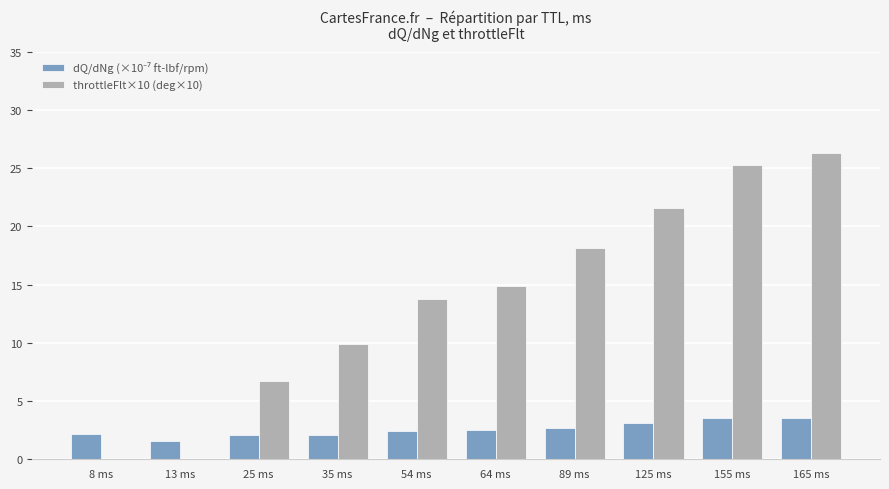

What is the highest value of the throttleFlt×10 (deg×10) series?

26.3